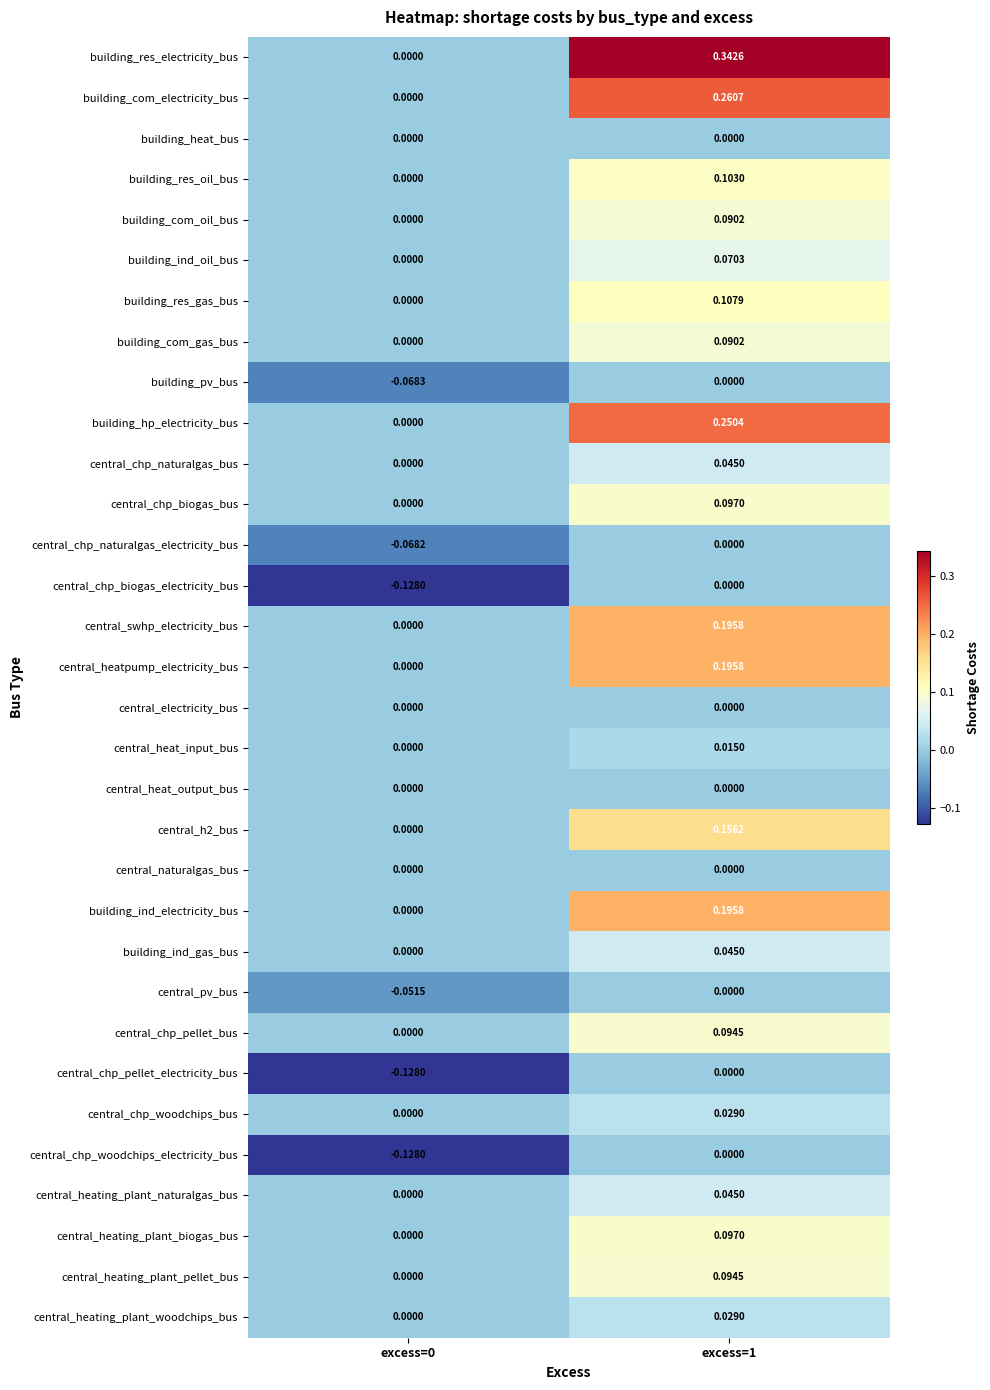

Which series changed the most between excess=0 and excess=1?

building_res_electricity_bus